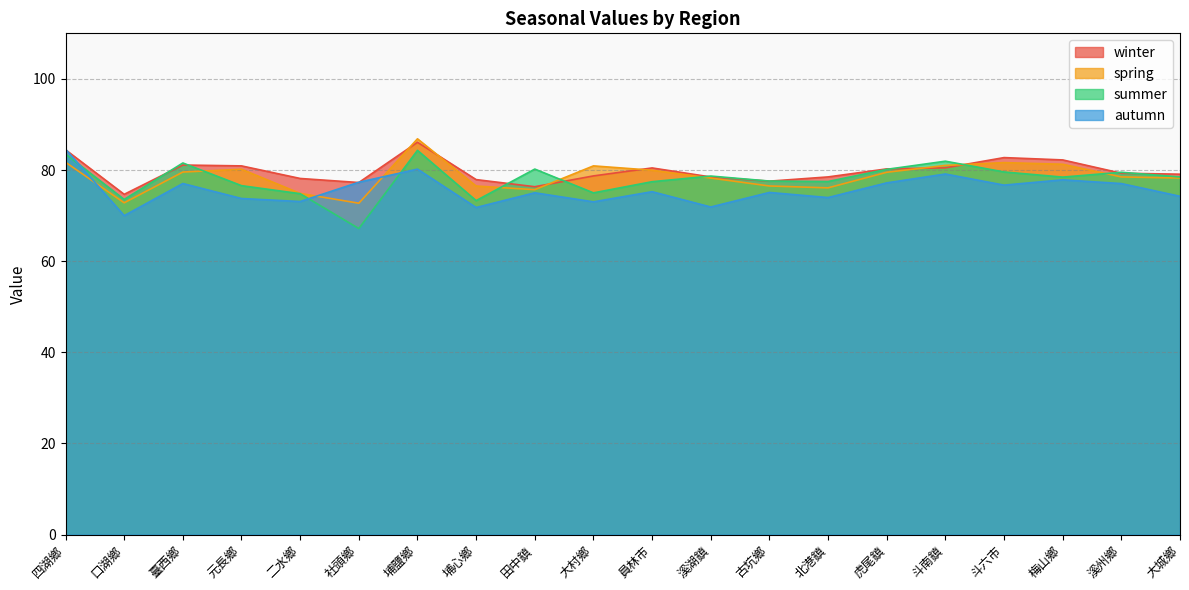

After their last crossing, which series has the higher values: autumn or summer?

summer